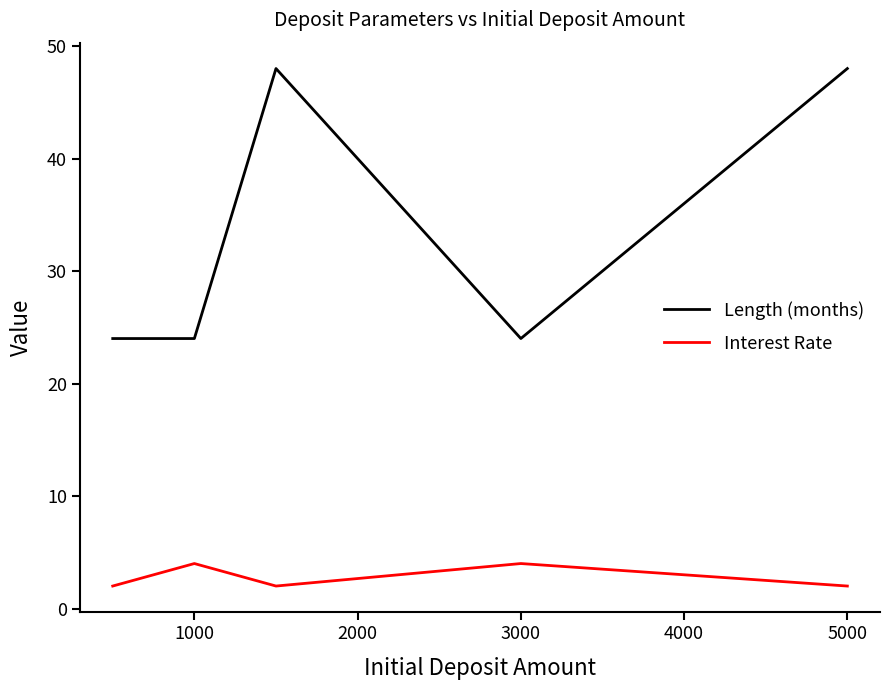

Does the chart have visible grid lines?

No